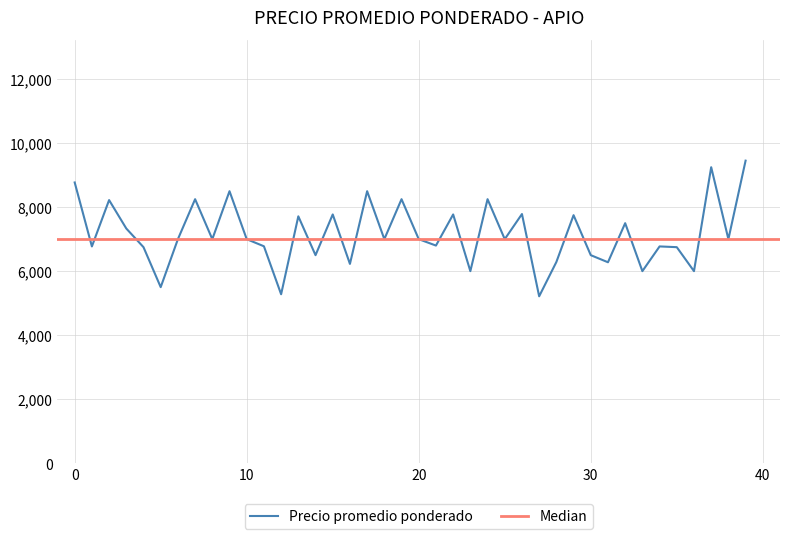

What is the difference between the values at 35 and 29?

1000